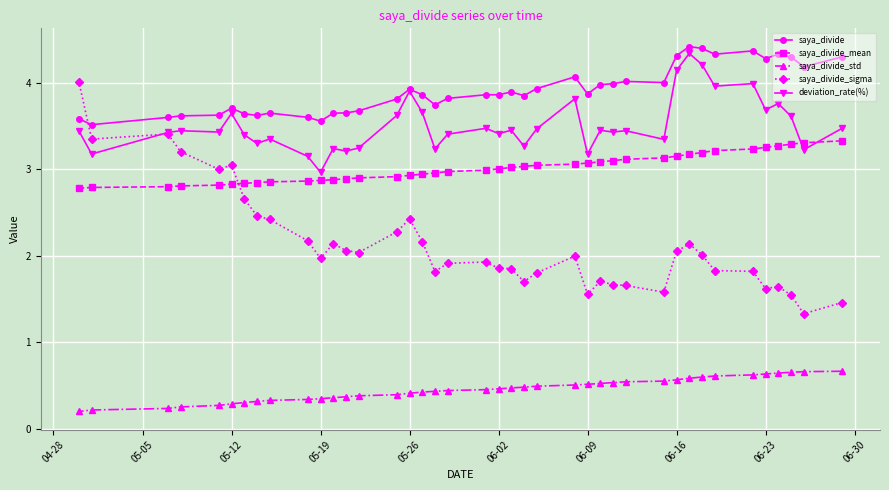

Is it true that saya_divide_std equals 0.6 at 05-19?

False